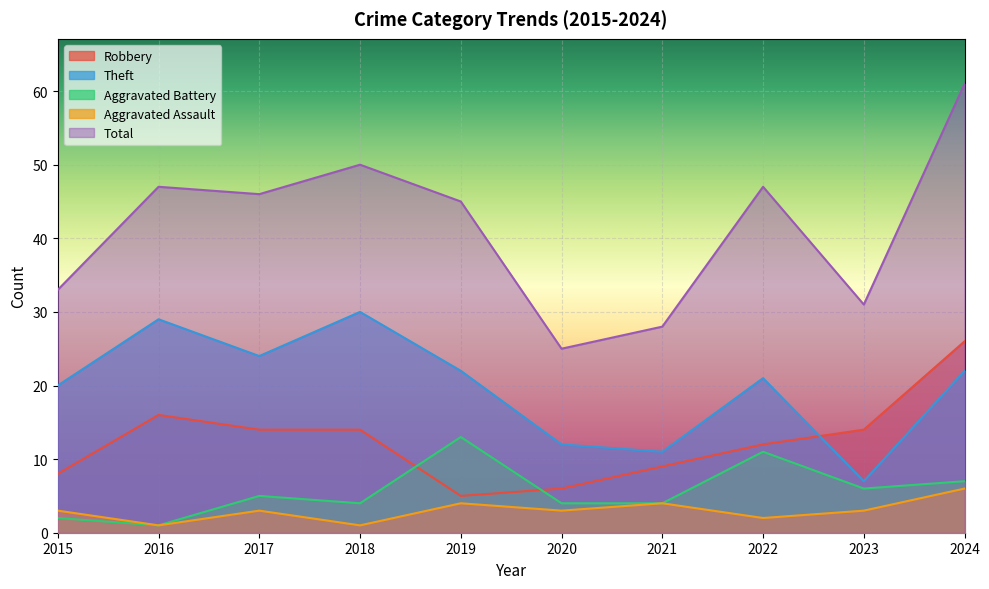

At how many categories does at least one series exceed 28?

8